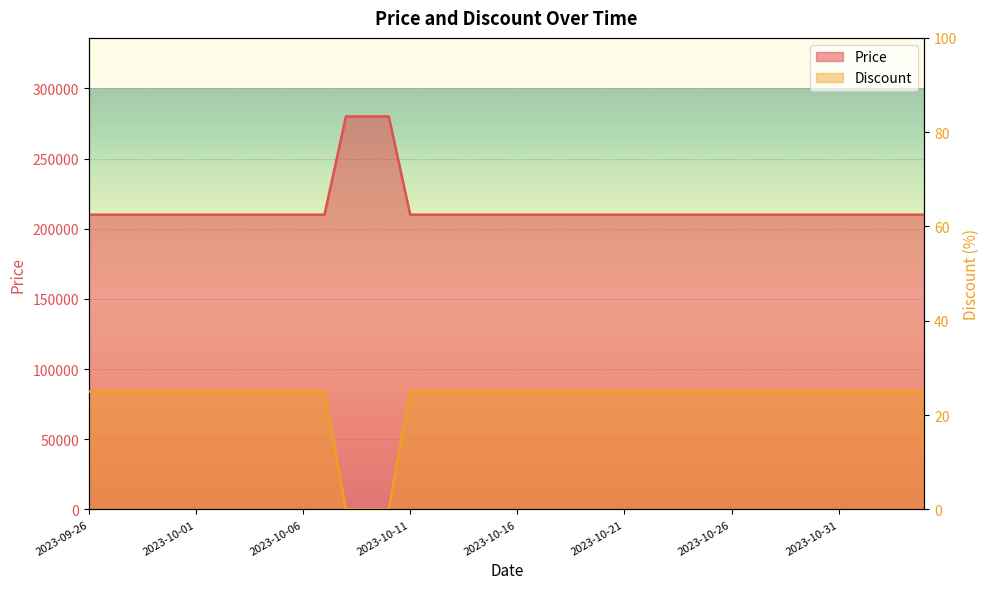

What is the average value of the Discount series?

23